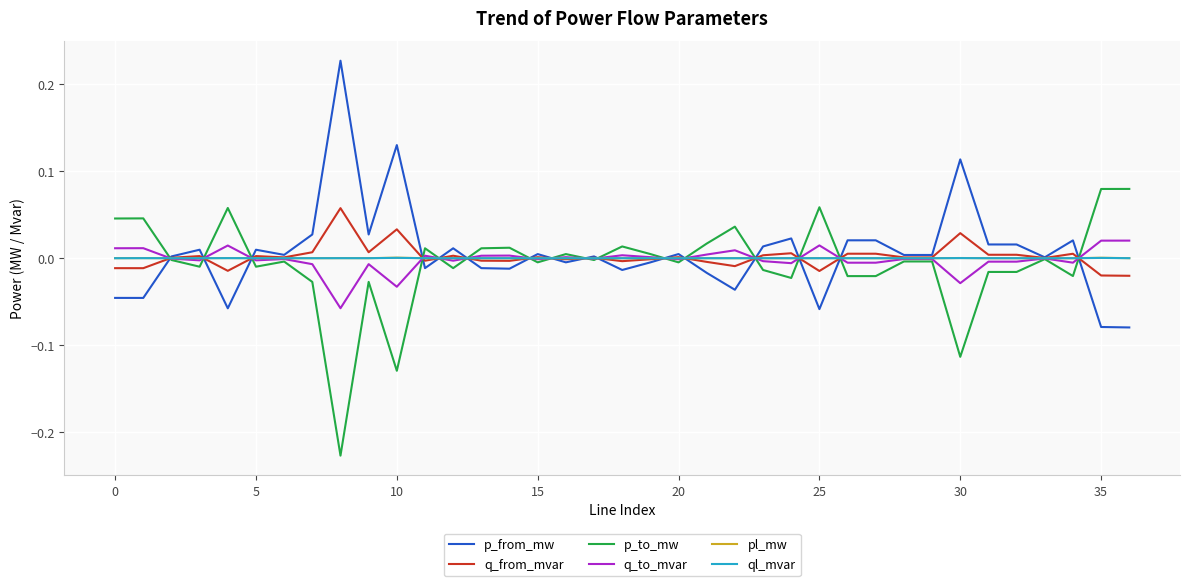

Reading left to right, what are all the values shown in this chart?

p_from_mw: -0.0	-0.0	0.0	0.0	-0.1	0.0	0.0	0.0	0.2	0.0	0.1	-0.0	0.0	-0.0	-0.0	0.0	-0.0	0.0	-0.0	-0.0	0.0	-0.0	-0.0	0.0	0.0	-0.1	0.0	0.0	0.0	0.0	0.1	0.0	0.0	0.0	0.0	-0.1	-0.1
q_from_mvar: -0.0	-0.0	0.0	0.0	-0.0	0.0	0.0	0.0	0.1	0.0	0.0	-0.0	0.0	-0.0	-0.0	0.0	-0.0	0.0	-0.0	-0.0	0.0	-0.0	-0.0	0.0	0.0	-0.0	0.0	0.0	0.0	0.0	0.0	0.0	0.0	0.0	0.0	-0.0	-0.0
p_to_mw: 0.0	0.0	-0.0	-0.0	0.1	-0.0	-0.0	-0.0	-0.2	-0.0	-0.1	0.0	-0.0	0.0	0.0	-0.0	0.0	-0.0	0.0	0.0	-0.0	0.0	0.0	-0.0	-0.0	0.1	-0.0	-0.0	-0.0	-0.0	-0.1	-0.0	-0.0	-0.0	-0.0	0.1	0.1
q_to_mvar: 0.0	0.0	-0.0	-0.0	0.0	-0.0	-0.0	-0.0	-0.1	-0.0	-0.0	0.0	-0.0	0.0	0.0	-0.0	0.0	-0.0	0.0	0.0	-0.0	0.0	0.0	-0.0	-0.0	0.0	-0.0	-0.0	-0.0	-0.0	-0.0	-0.0	-0.0	-0.0	-0.0	0.0	0.0
pl_mw: 0.0	0.0	0.0	0.0	0.0	0.0	0.0	0.0	0.0	0.0	0.0	0.0	0.0	0.0	0.0	0.0	0.0	0.0	0.0	0.0	0.0	0.0	0.0	0.0	0.0	0.0	0.0	0.0	0.0	0.0	0.0	0.0	0.0	0.0	0.0	0.0	0.0
ql_mvar: 0.0	0.0	-0.0	0.0	0.0	0.0	-0.0	0.0	0.0	0.0	0.0	0.0	0.0	0.0	0.0	-0.0	-0.0	-0.0	0.0	0.0	0.0	0.0	0.0	0.0	0.0	0.0	0.0	0.0	-0.0	-0.0	0.0	0.0	0.0	-0.0	0.0	0.0	0.0